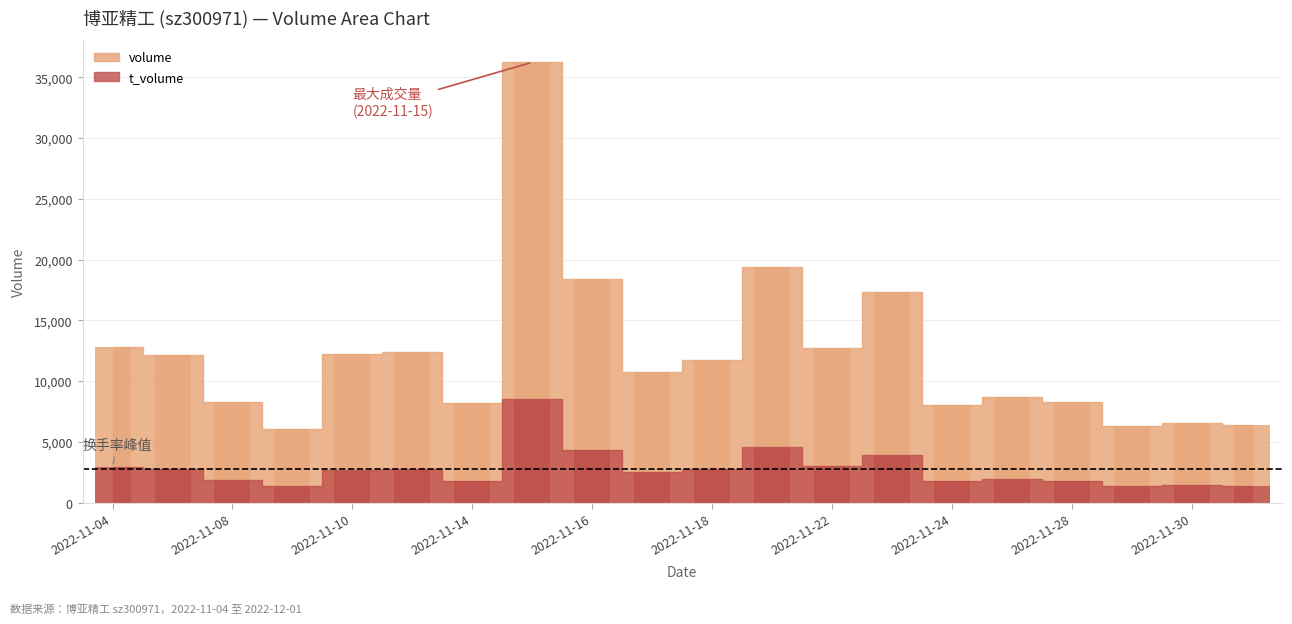

Rank the series by their maximum value, from lowest to highest.

t_volume, volume